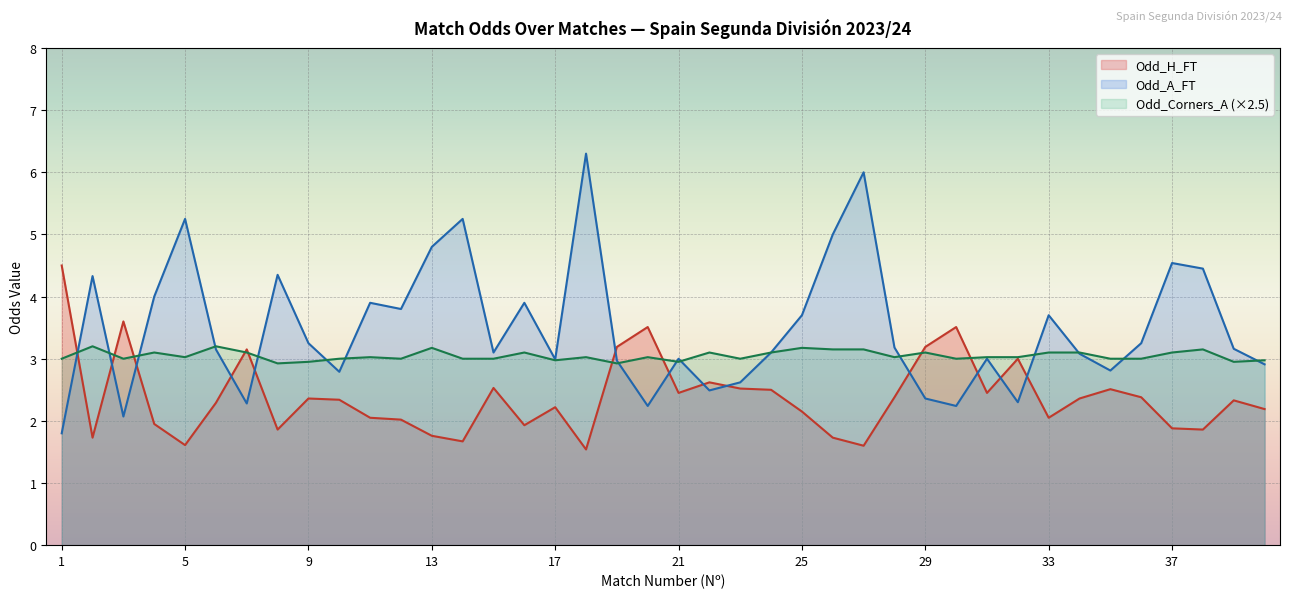

What are all the series names shown in the legend?

Odd_H_FT, Odd_A_FT, Odd_Corners_A (×2.5)